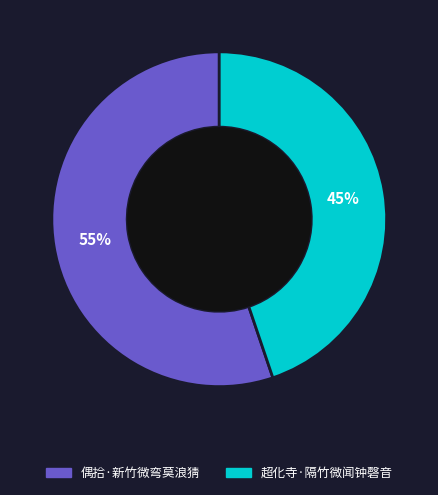

Is there a majority slice in this chart?

Yes